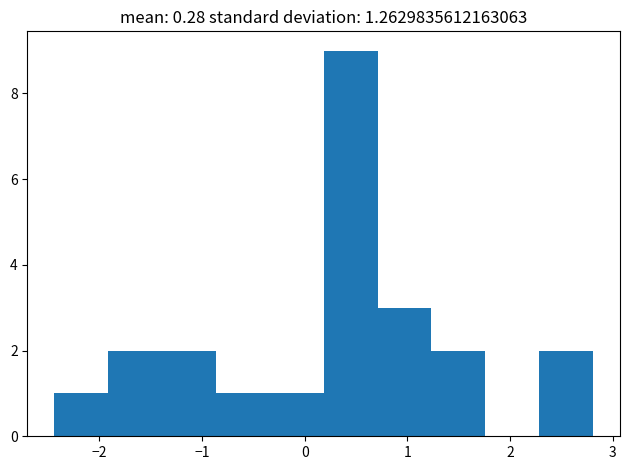

Over which range of the x-axis is the bar tallest?

0.2 to 0.7